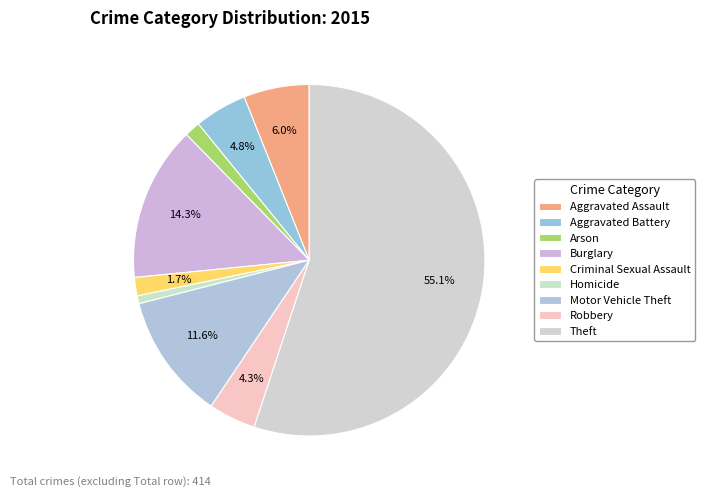

Which slice is the smallest?

Homicide